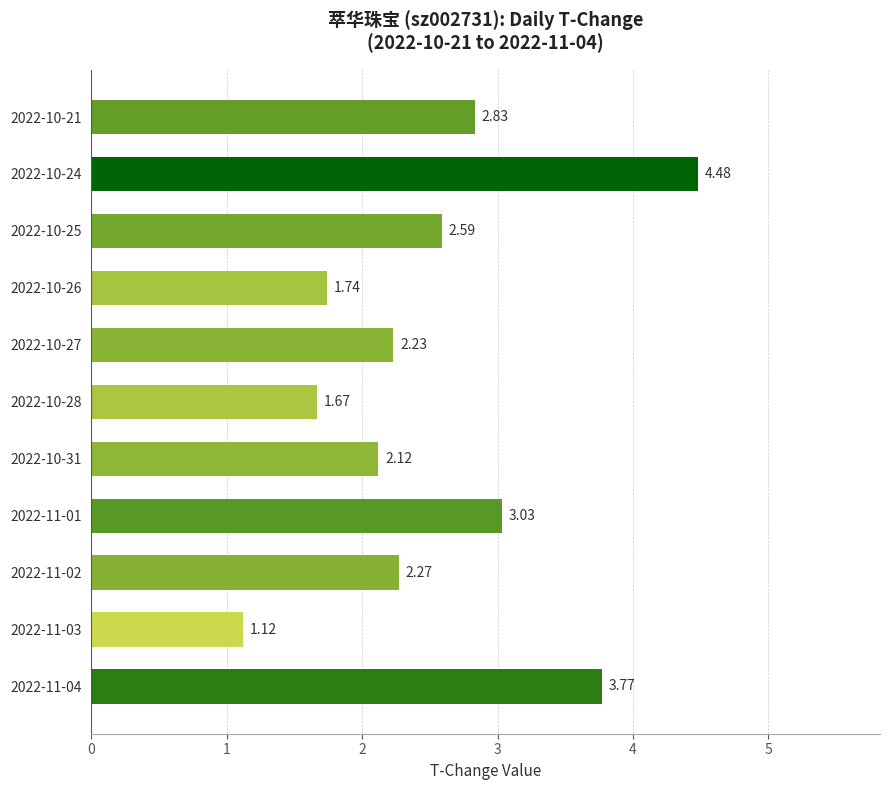

Rank the categories by value from lowest to highest.

2022-11-03, 2022-10-28, 2022-10-26, 2022-10-31, 2022-10-27, 2022-11-02, 2022-10-25, 2022-10-21, 2022-11-01, 2022-11-04, 2022-10-24